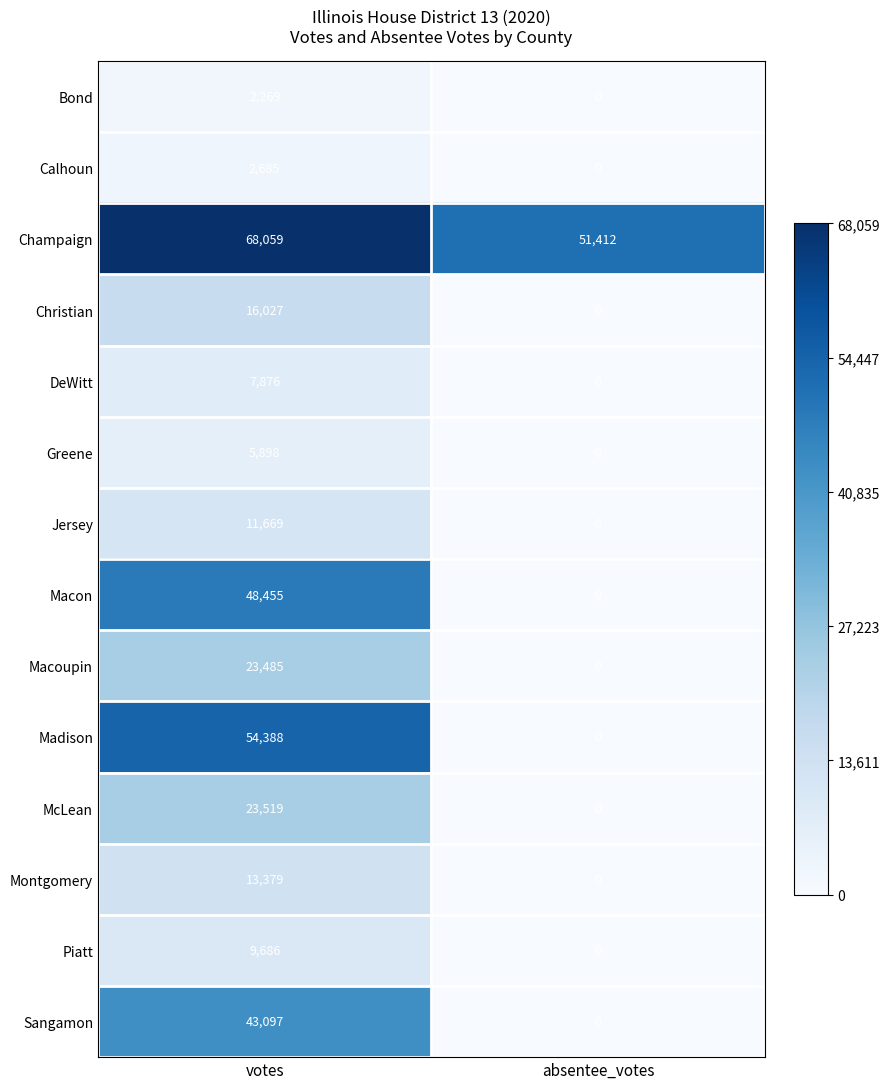

At which category is the sum across all series the highest?

votes